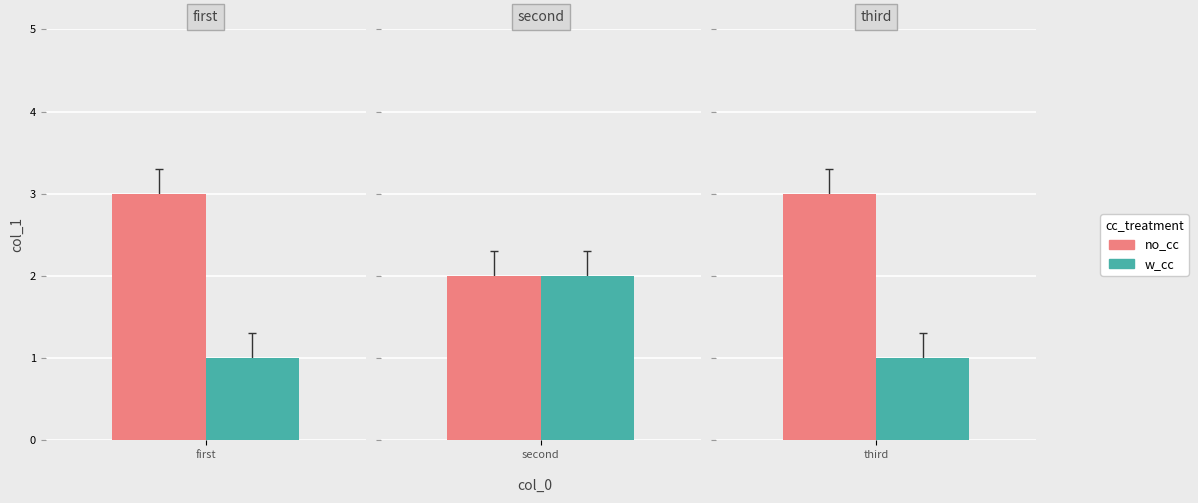

List the labels in order of value, largest first.

first, third, second